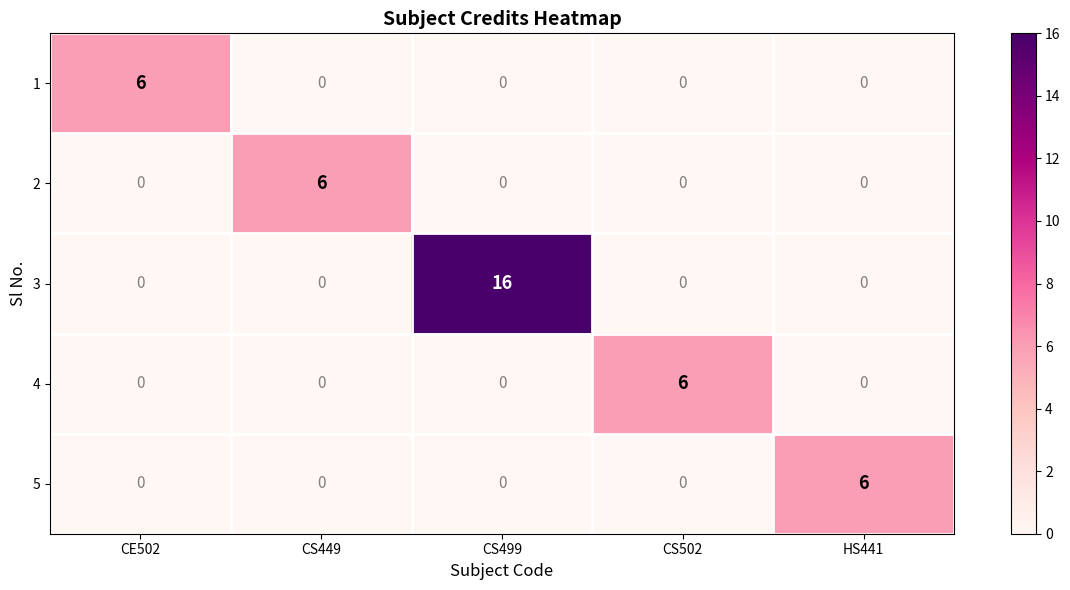

What is the difference between the highest and lowest values at CE502?

6